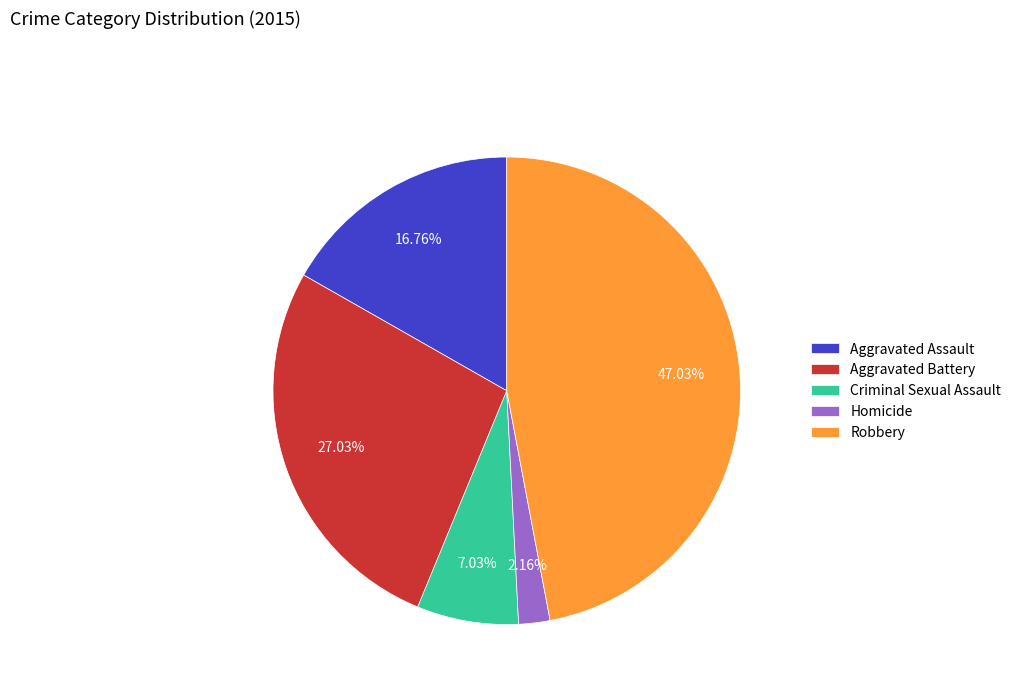

To the nearest percent, what percentage of the pie is Criminal Sexual Assault?

7%